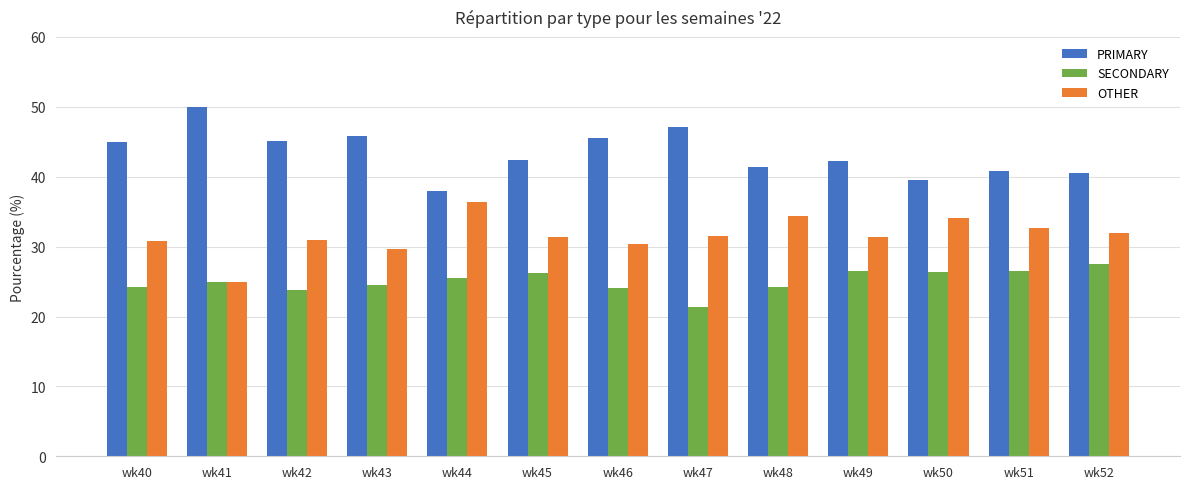

Read the SECONDARY value at wk51.

26.5